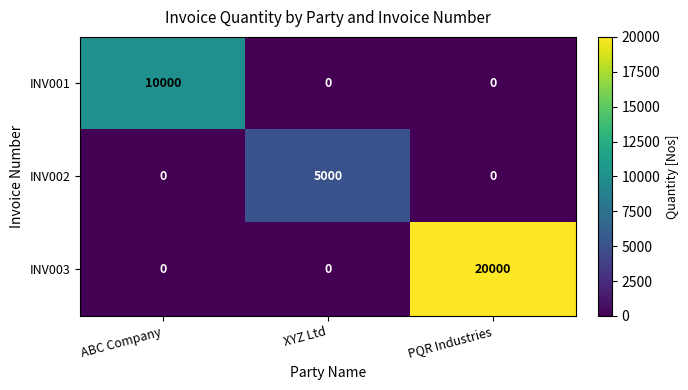

Reading right to left, extract all data points from this chart.

INV001: 0	0	10000
INV002: 0	5000	0
INV003: 20000	0	0